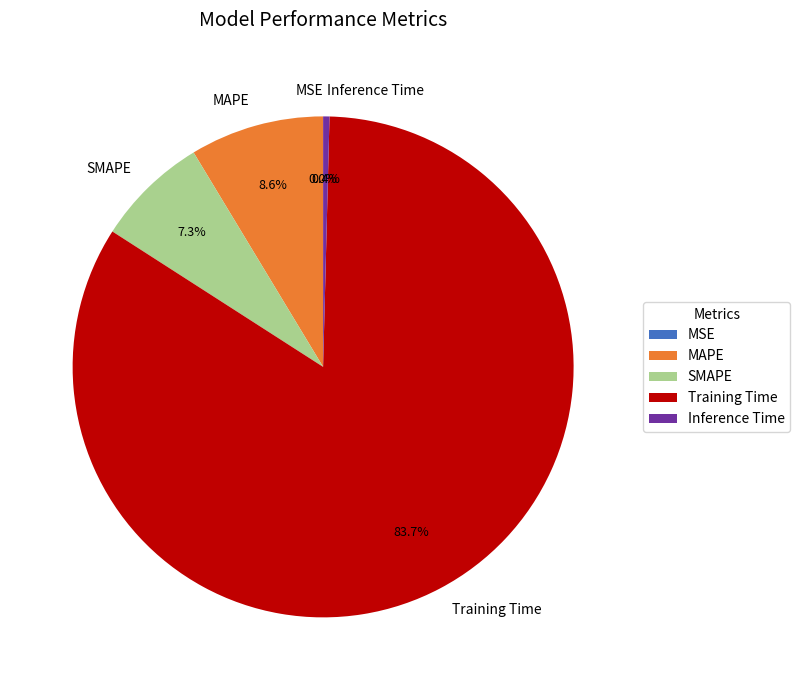

True or false: MAPE accounts for 1% of the total.

False